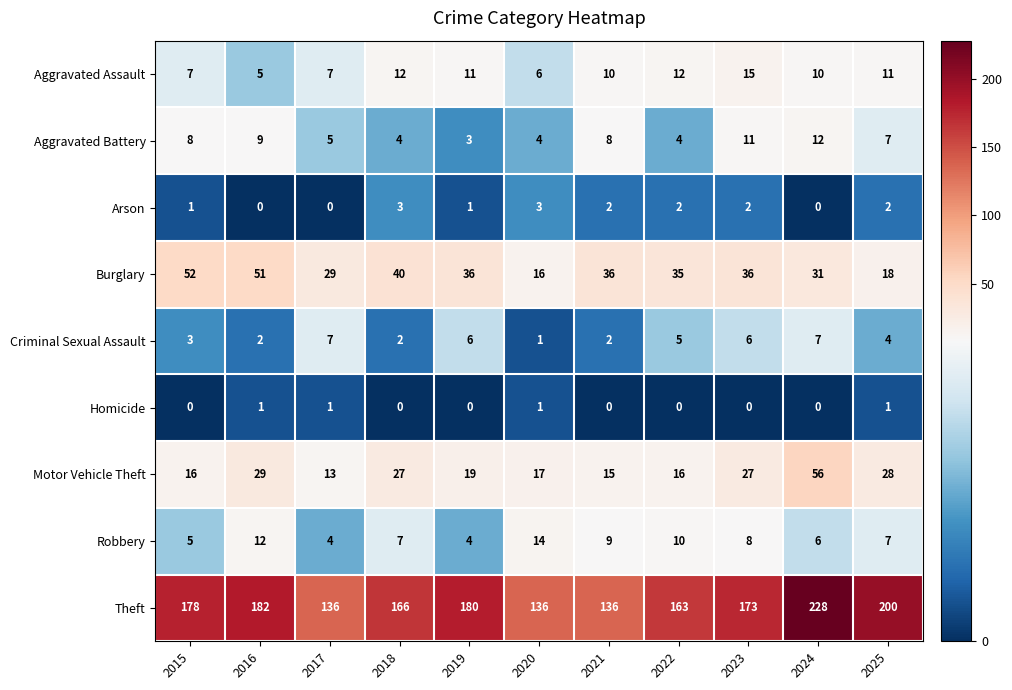

What is the difference between the maximum and minimum values in the Aggravated Assault series?

10